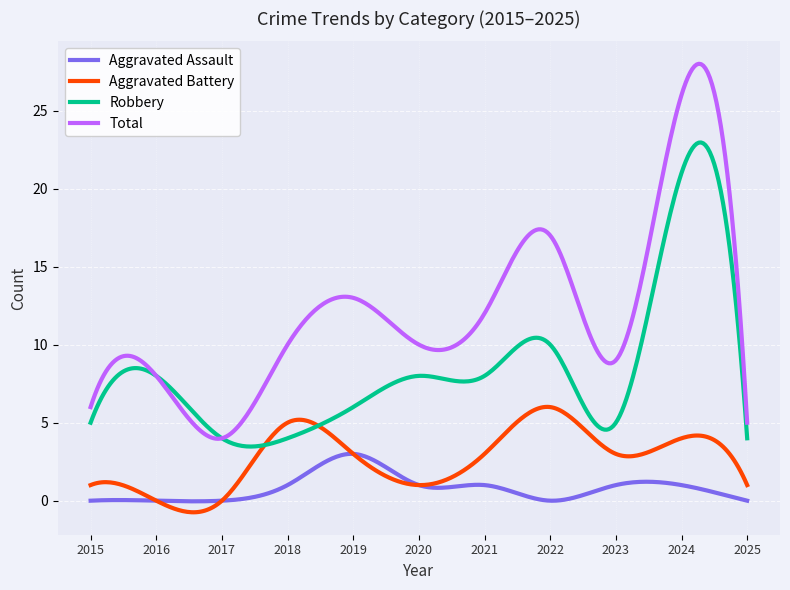

Which series has the largest range (max minus min)?

Total